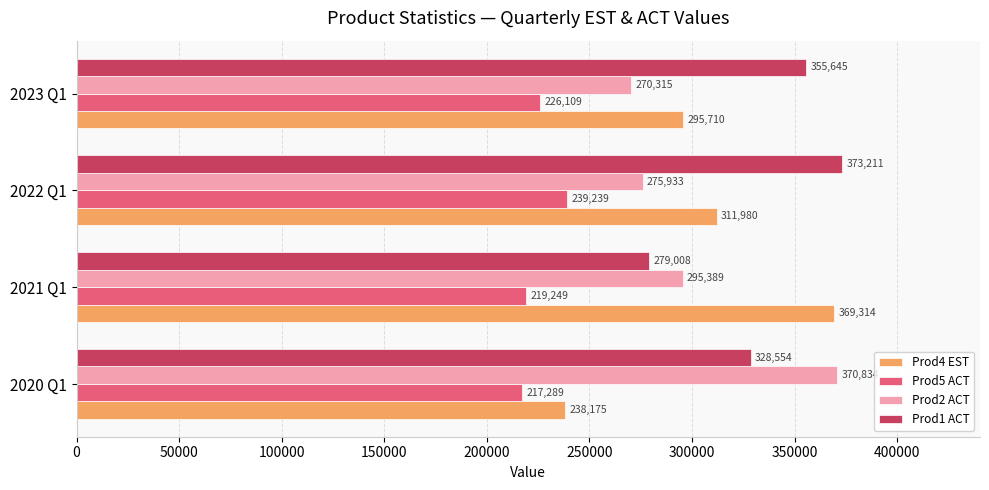

Which series has the widest spread of values?

Prod4 EST